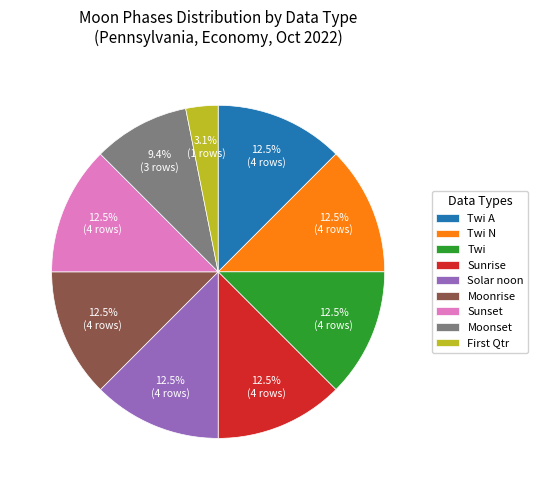

Which category has the smallest portion of the pie?

First Qtr